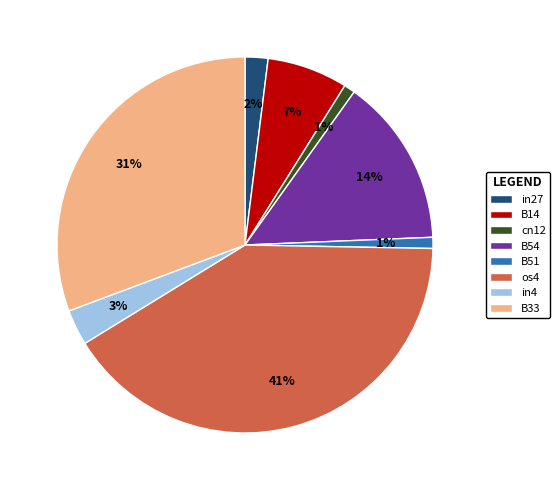

Is the sum of in27 and B14 greater than half?

No